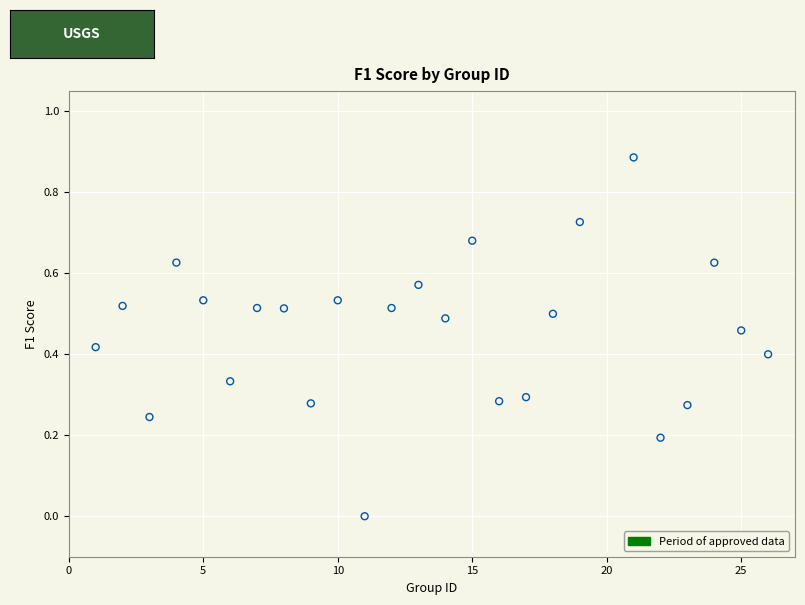

What is the range of X values (max minus min)?

25.0